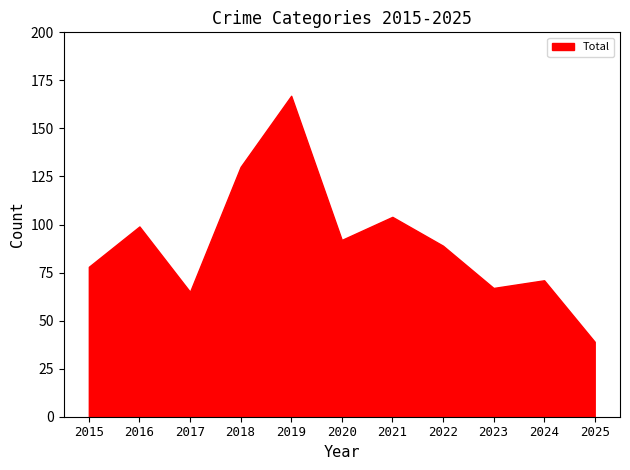

Approximately how many times larger is the value at 2021 compared to 2015?

1.3